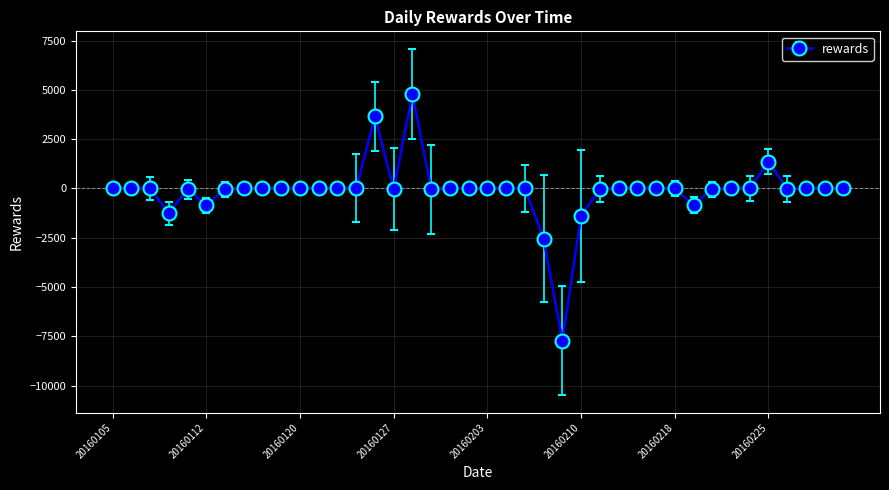

What is the maximum value shown in the chart?

4807.2